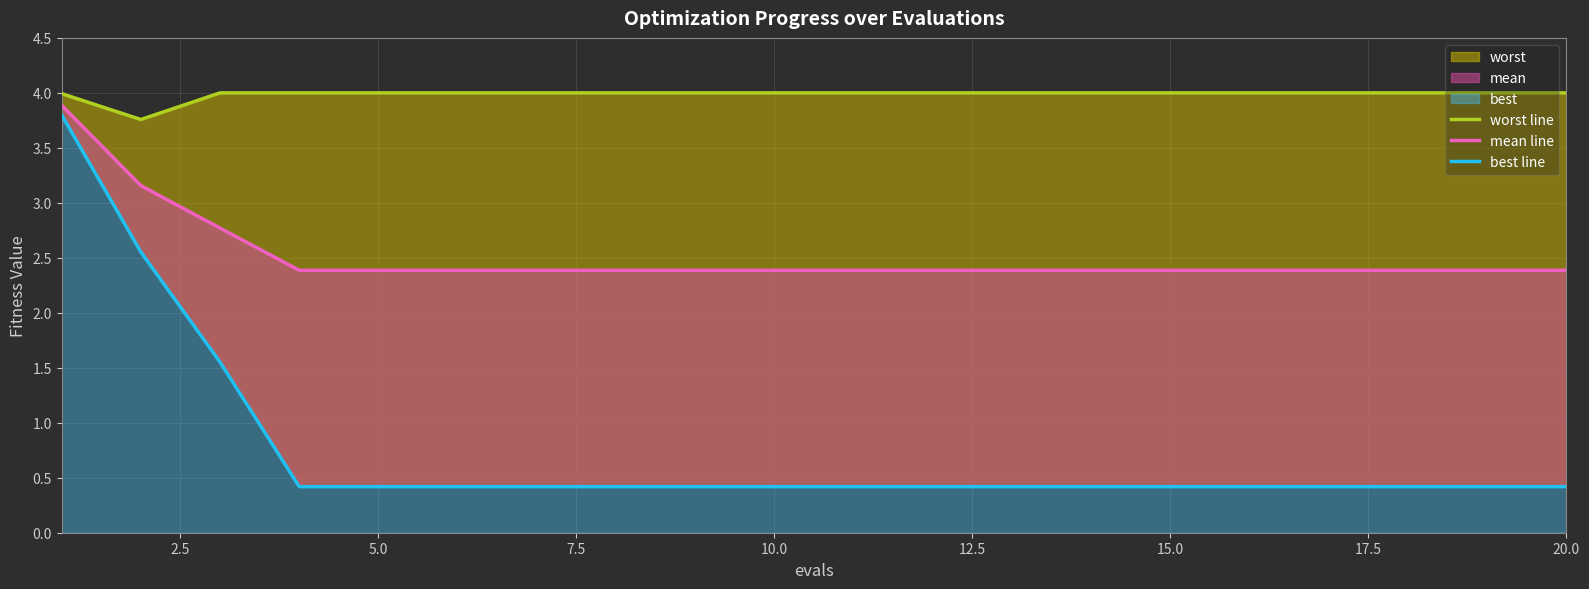

True or false: worst line and mean line cross at least once.

False